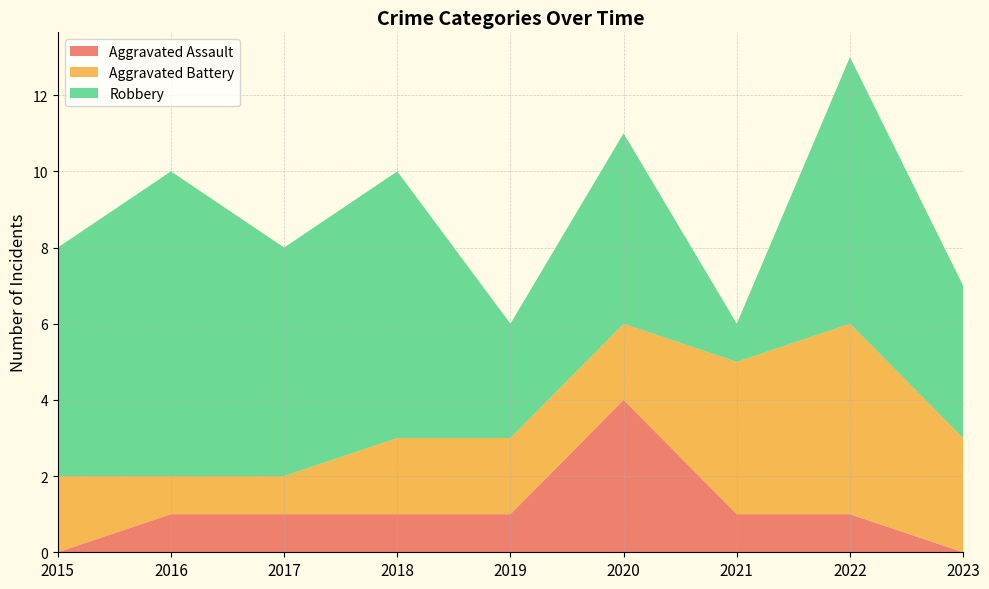

Reading left to right, transcribe all the data shown in this chart.

Aggravated Assault: 0	1	1	1	1	4	1	1	0
Aggravated Battery: 2	1	1	2	2	2	4	5	3
Robbery: 6	8	6	7	3	5	1	7	4